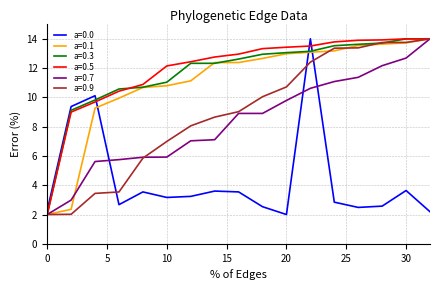

True or false: a=0.0 and a=0.5 cross at least once.

True